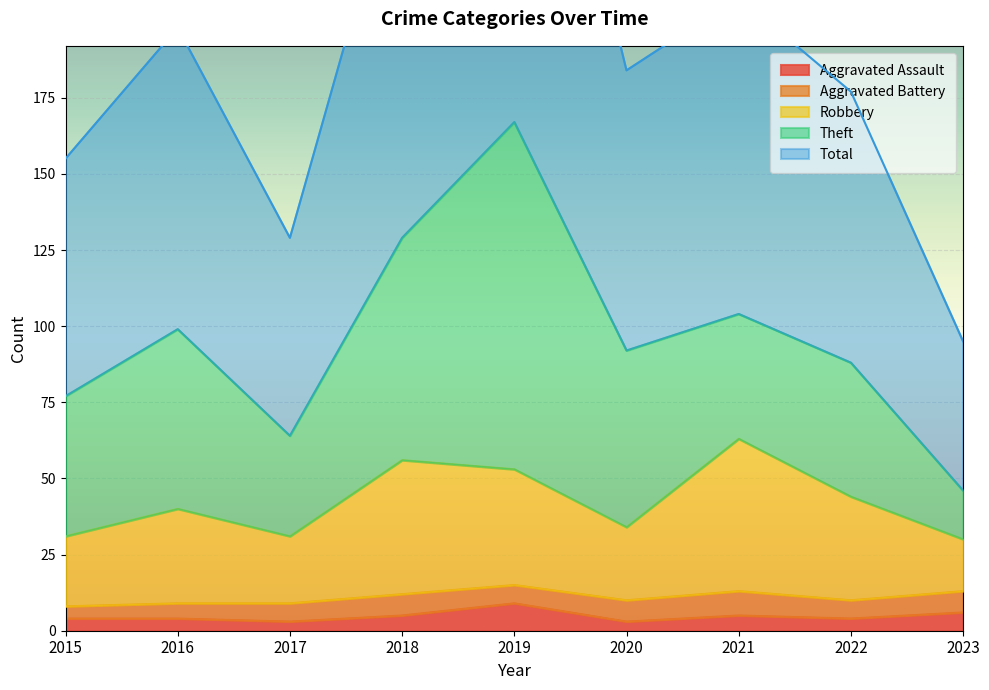

True or false: Total and Robbery intersect in this chart.

False